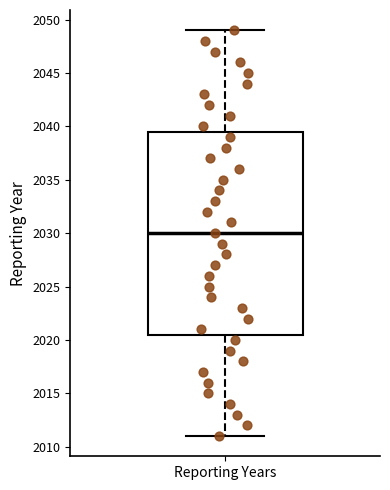

Where does the median line of the box for Reporting Years sit on the y-axis? The values are not printed on the chart, so give them approximately, as read against the axis.

2030.0